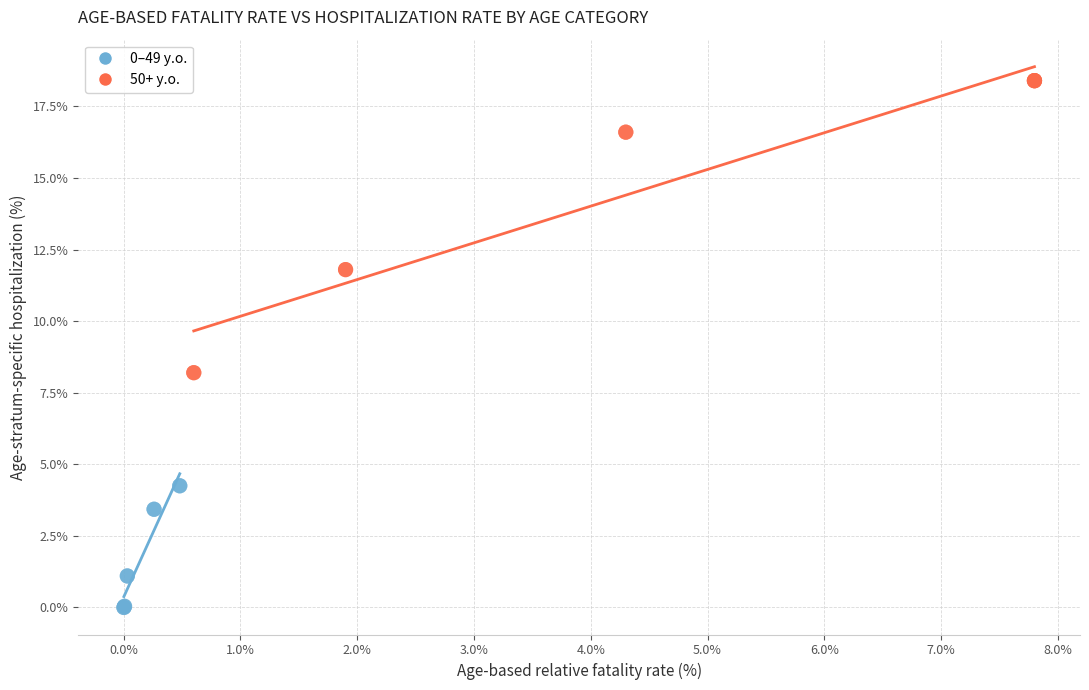

Which series has the widest spread of Y values?

50+ y.o.